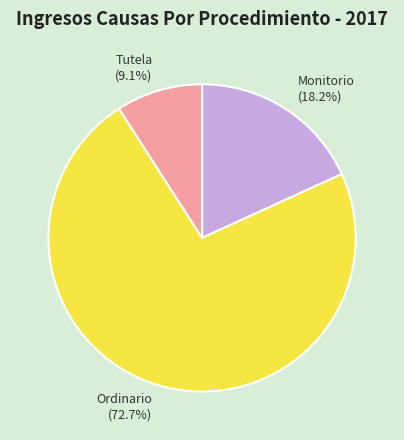

To the nearest percent, what is the difference between the Tutela and Ordinario slice percentages?

64%